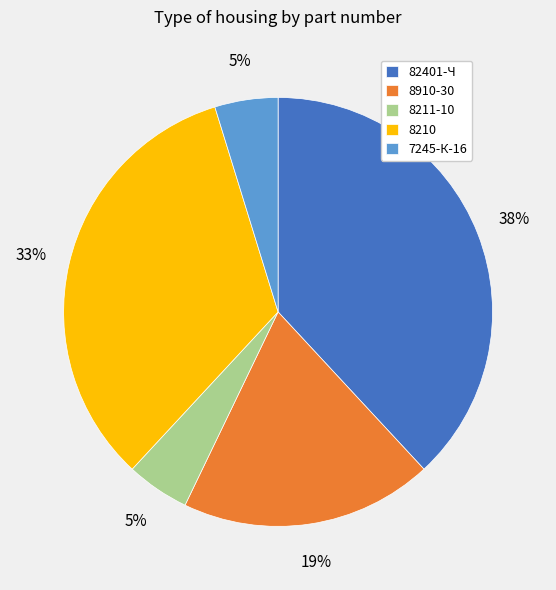

Is it true that 8910-30 is 7% of the pie?

False